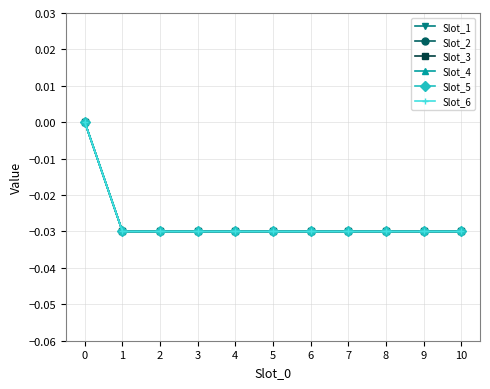

How many lines are shown in the chart?

6